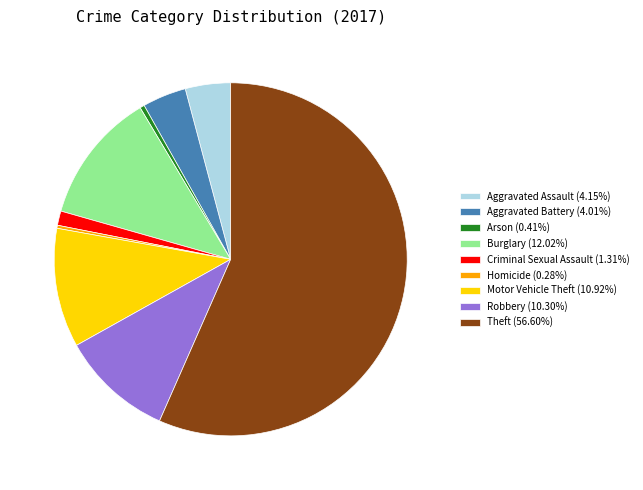

Is Theft (56.60%) the majority of the pie?

Yes